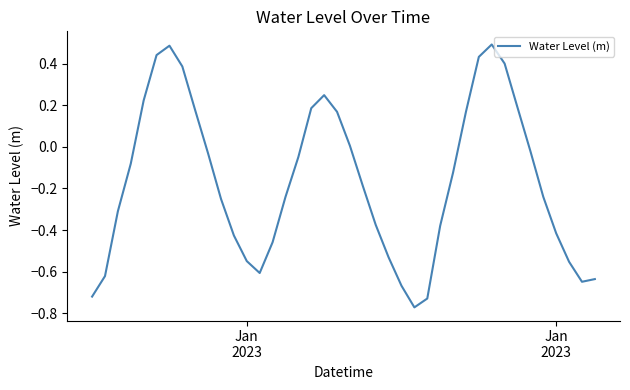

What is the difference between the maximum and minimum values?

1.3